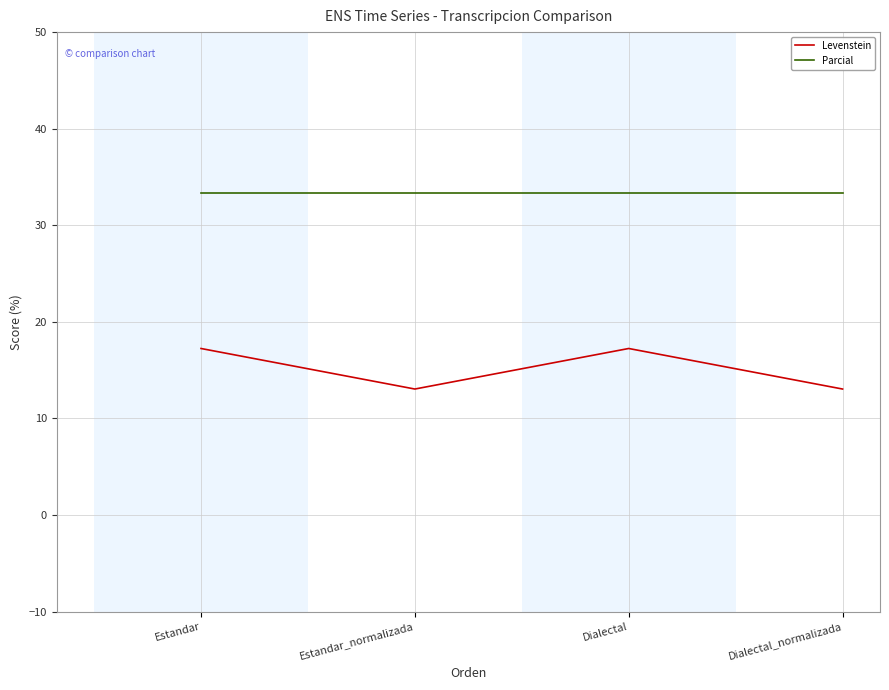

In Levenstein, how many points are lower than both neighbors (excluding endpoints)?

1